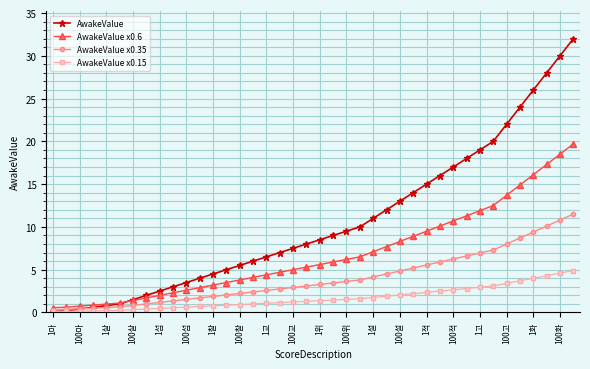

What is the value of the AwakeValue point at the 10th from the left?

3.0